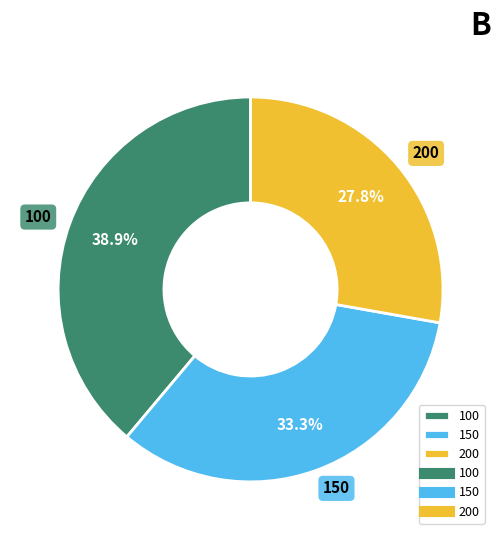

What is the ratio of the value at 200 to the value at 150?

0.8